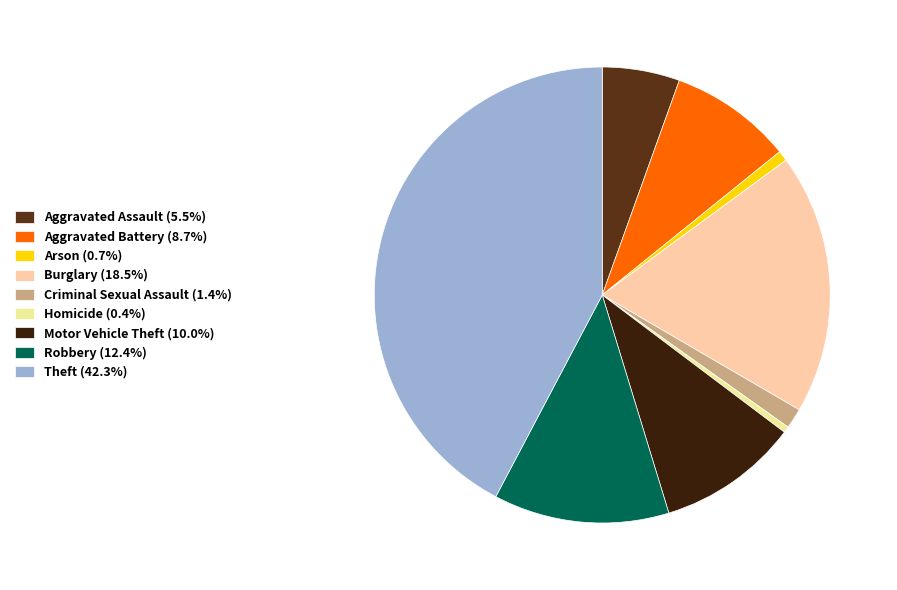

Approximately how many times larger is the value at Motor Vehicle Theft (10.0%) compared to Homicide (0.4%)?

23.0